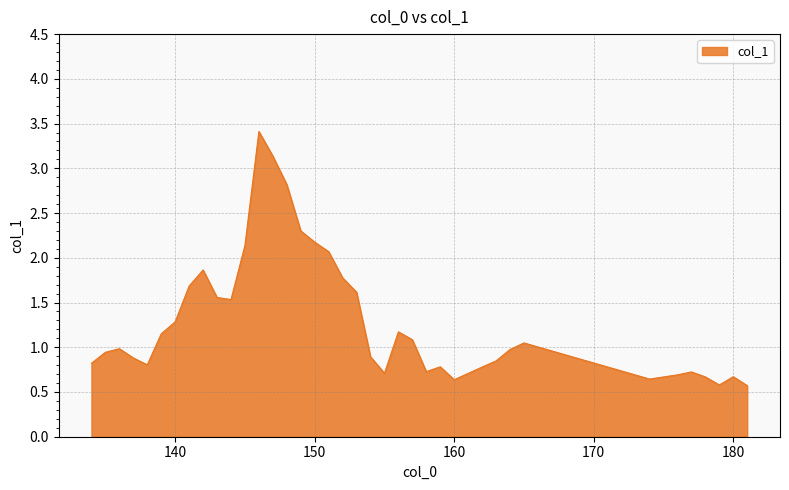

Does the chart have visible grid lines?

Yes